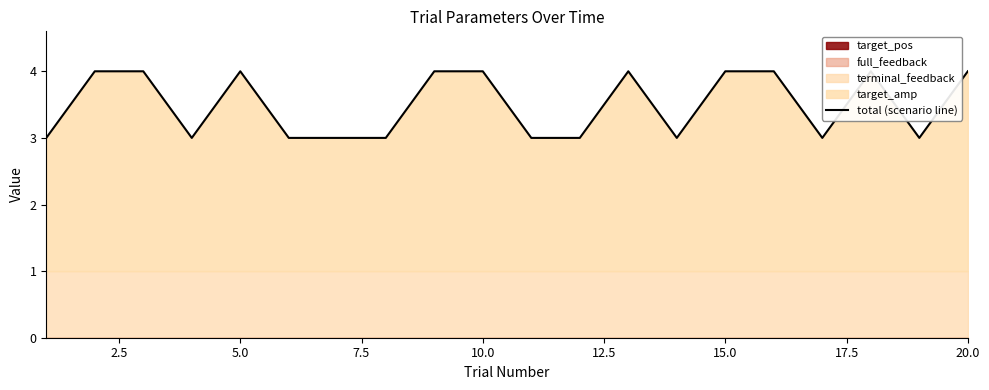

Count the values in the range 3 to 4.

20